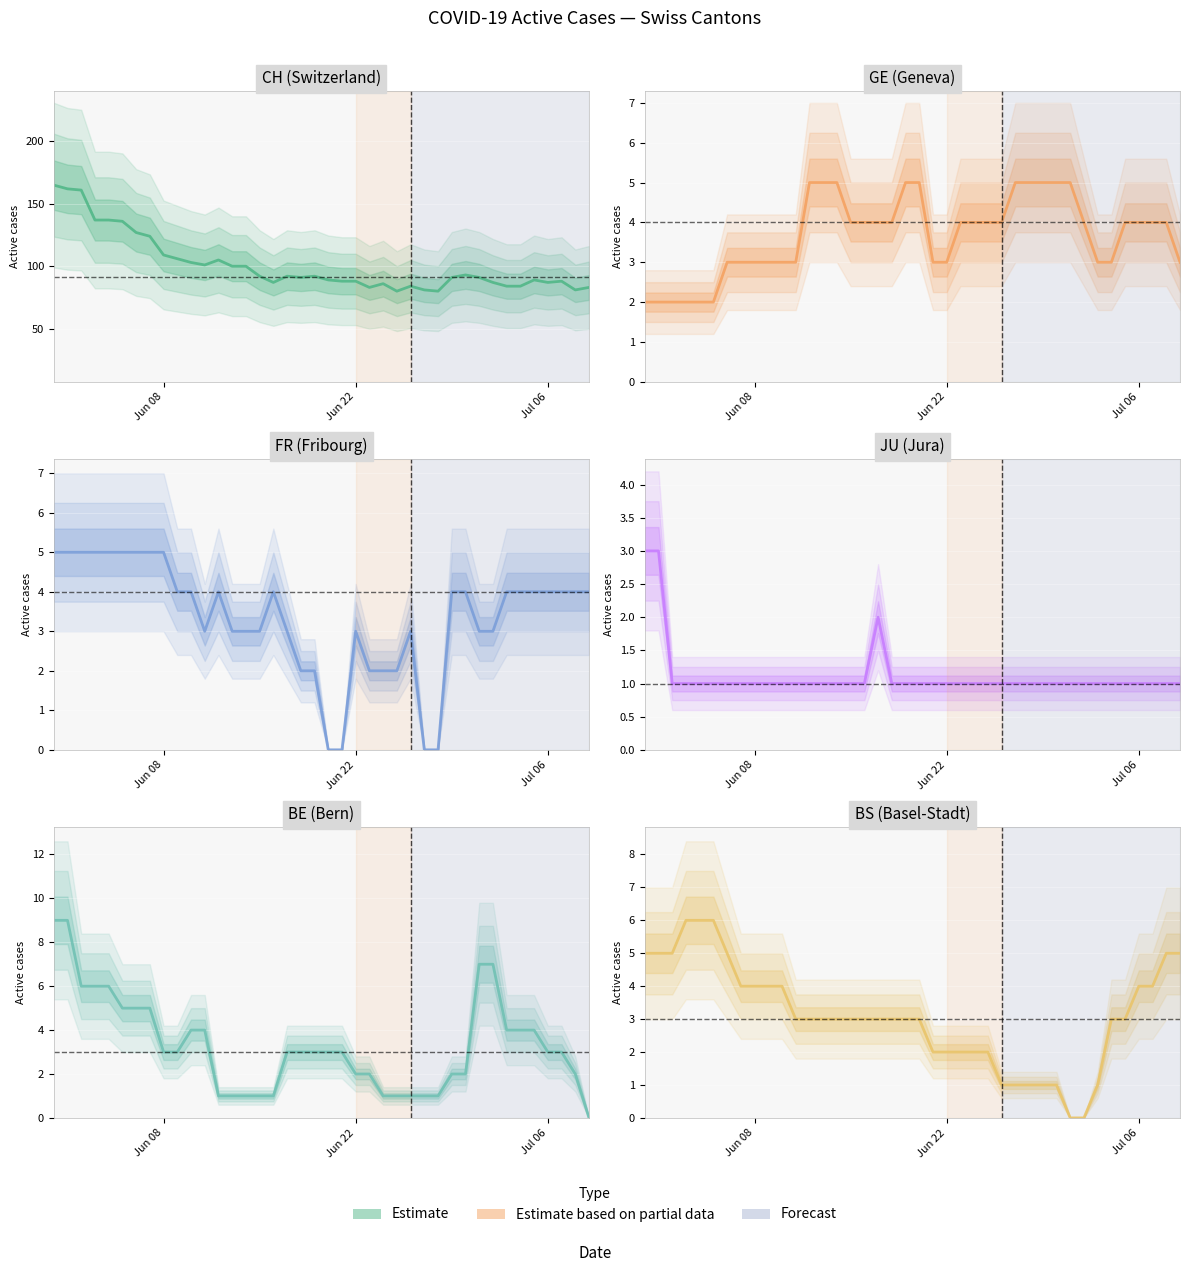

Is this an area chart (filled region under the line)?

No